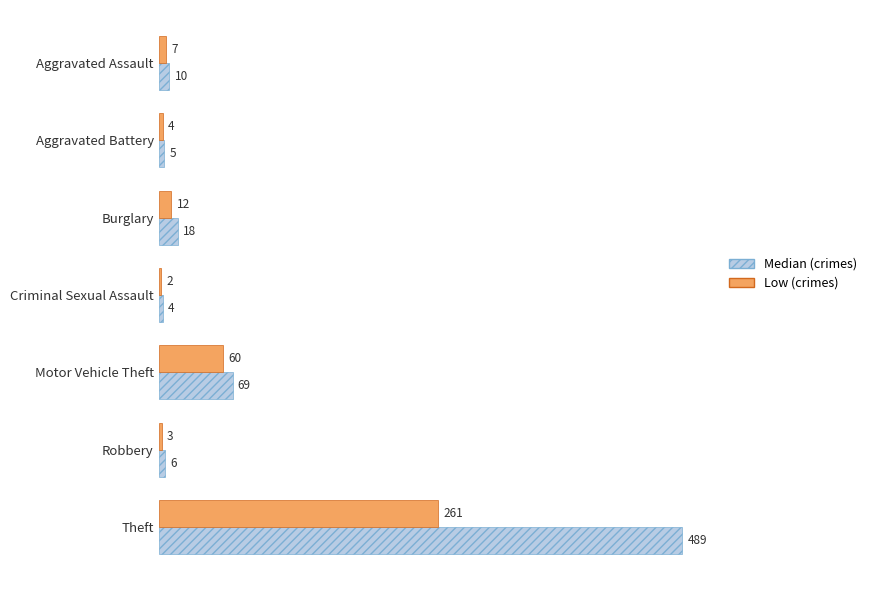

Where is Median (crimes) nearest to the value 246?

Motor Vehicle Theft